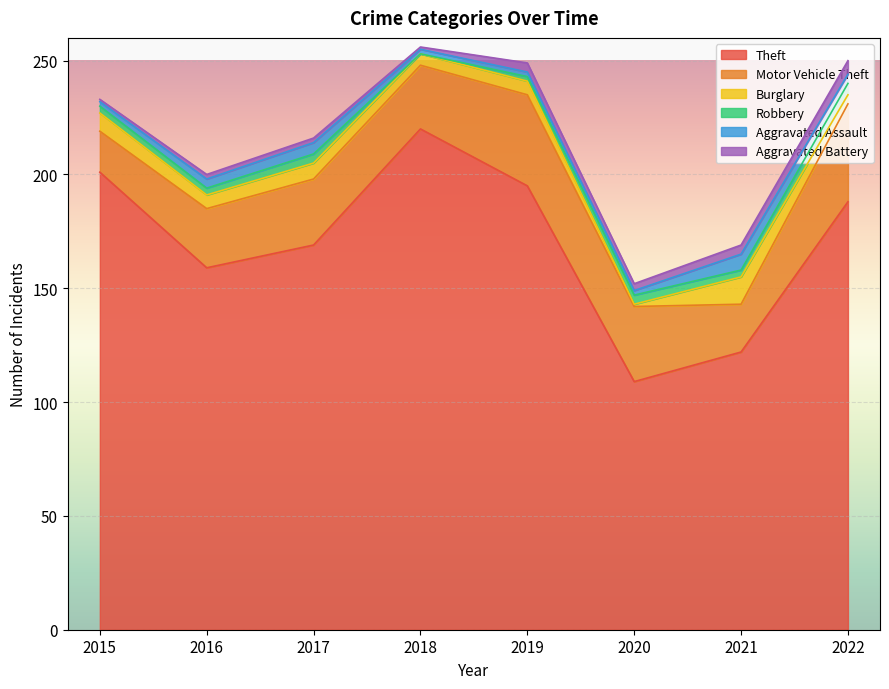

At how many categories does at least one series exceed 213?

1